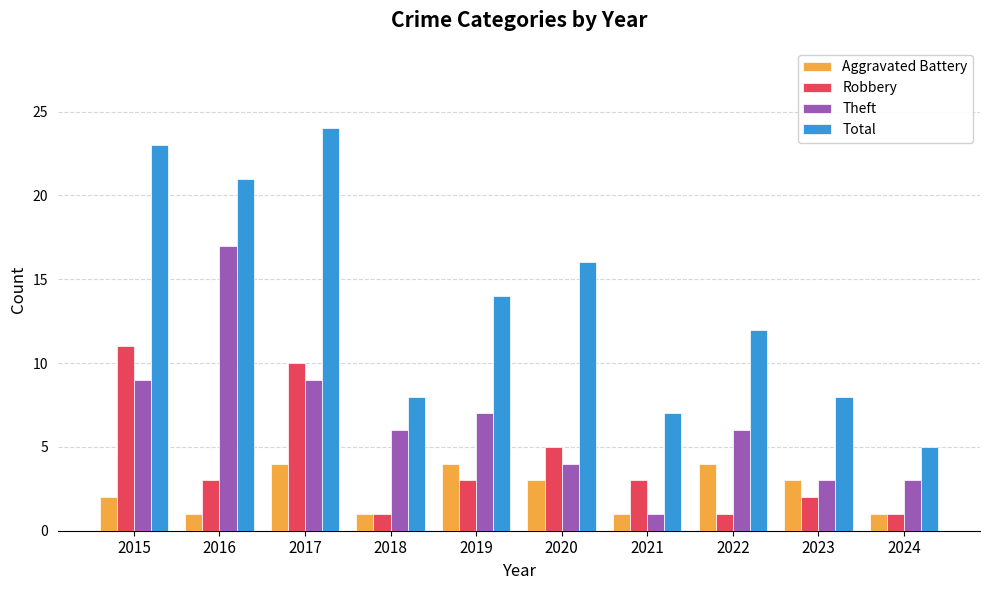

What is the average value of the Robbery series?

4